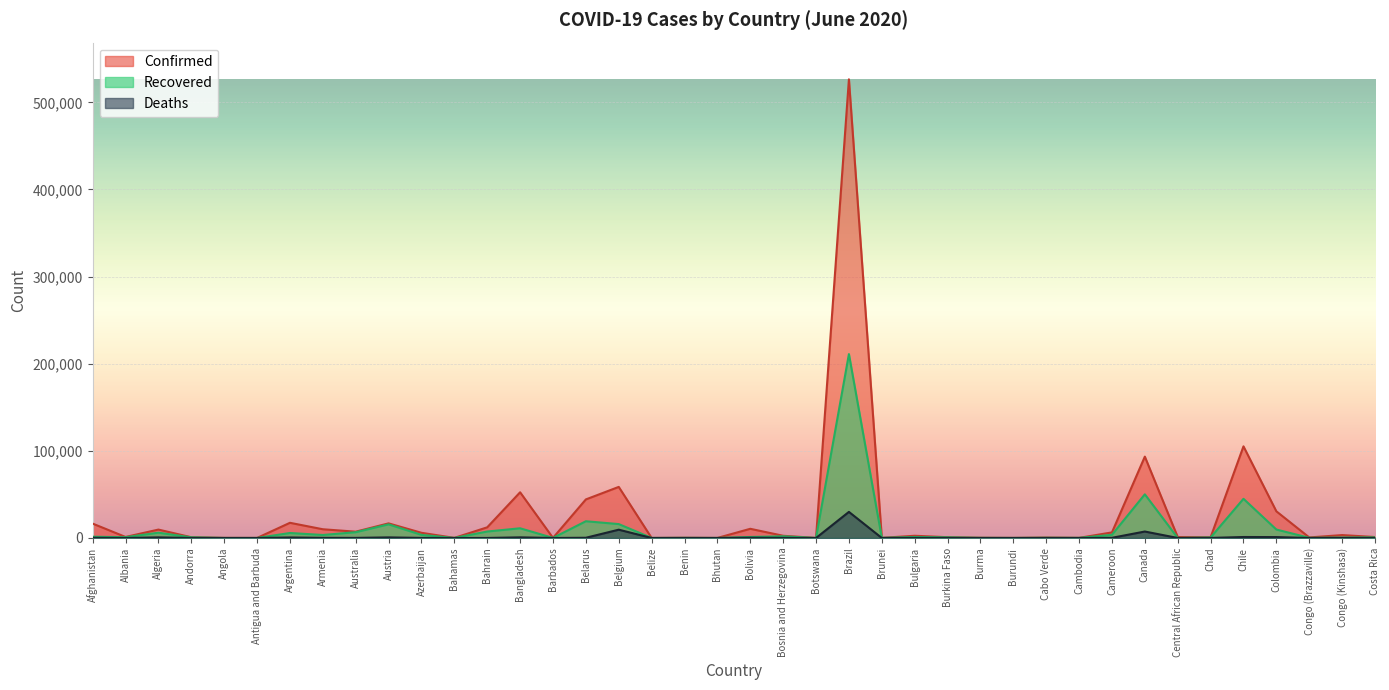

Between Austria and Chad, which series saw the biggest shift?

Confirmed